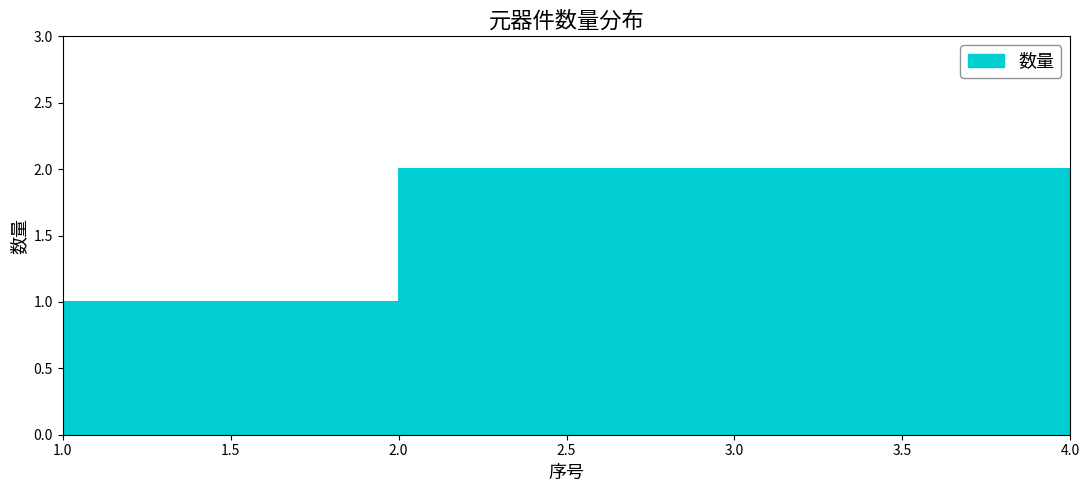

Reading right to left, list all the values displayed in this chart.

4=1	3=2	2=2	1=1